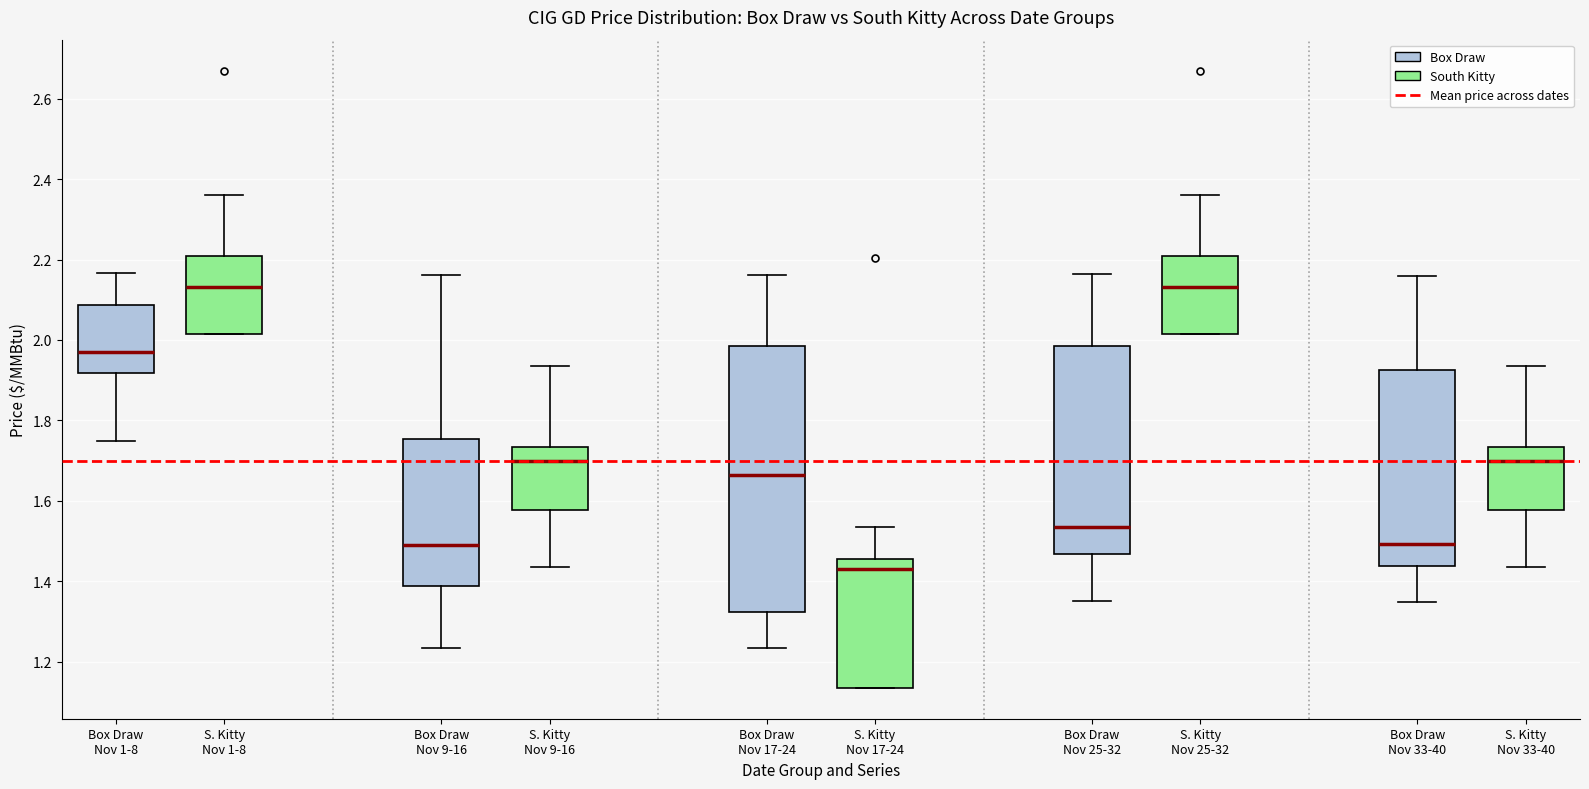

Reading left to right, read every box against the y-axis: the position of its median line, the range the box covers, and the ends of its whiskers. The values are not printed on the chart, so give them approximately, as read against the axis.

Box Draw Nov 1-8 (Box Draw): median 1.98, box 1.92 to 2.08, whiskers 1.74 to 2.16
Box Draw Nov 1-8 (South Kitty): median 2.14, box 2.02 to 2.22, whiskers 2.02 to 2.36
Box Draw Nov 9-16 (Box Draw): median 1.50, box 1.38 to 1.76, whiskers 1.24 to 2.16
Box Draw Nov 9-16 (South Kitty): median 1.70, box 1.58 to 1.74, whiskers 1.44 to 1.94
Box Draw Nov 17-24 (Box Draw): median 1.66, box 1.32 to 1.98, whiskers 1.24 to 2.16
Box Draw Nov 17-24 (South Kitty): median 1.44, box 1.14 to 1.46, whiskers 1.14 to 1.54
Box Draw Nov 25-32 (Box Draw): median 1.54, box 1.46 to 1.98, whiskers 1.36 to 2.16
Box Draw Nov 25-32 (South Kitty): median 2.14, box 2.02 to 2.22, whiskers 2.02 to 2.36
Box Draw Nov 33-40 (Box Draw): median 1.50, box 1.44 to 1.92, whiskers 1.34 to 2.16
Box Draw Nov 33-40 (South Kitty): median 1.70, box 1.58 to 1.74, whiskers 1.44 to 1.94